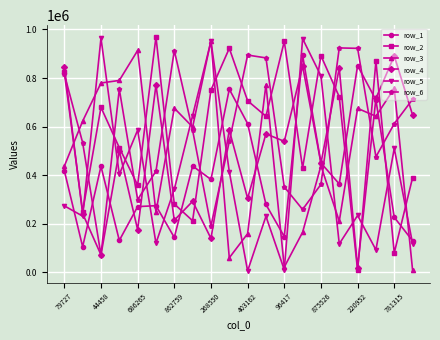

Count the number of data series in this chart.

6